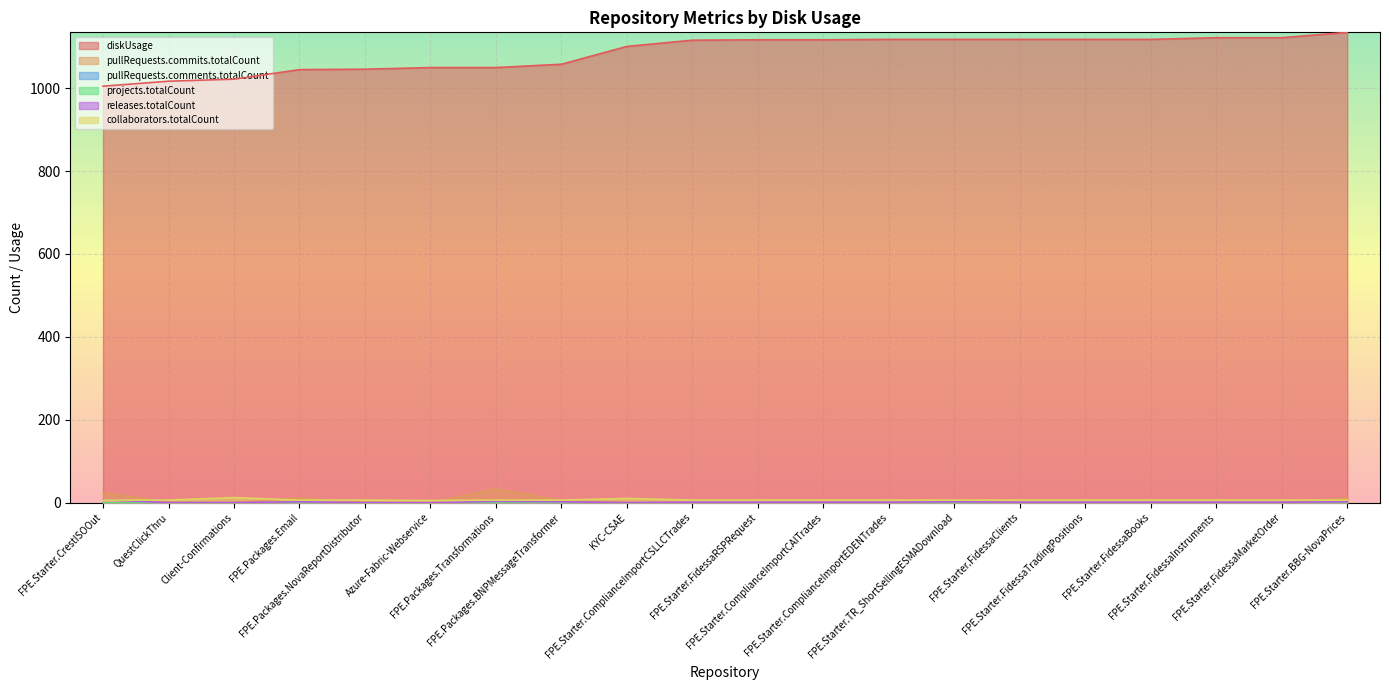

What is the label of the 17th point from the right?

FPE.Packages.Email